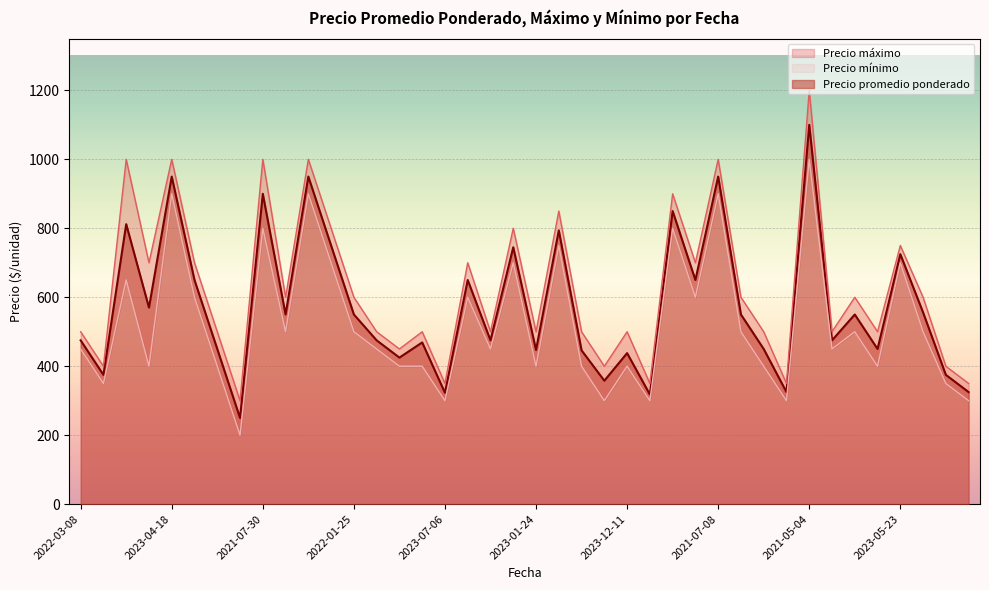

What is the minimum value for Precio promedio ponderado?

250